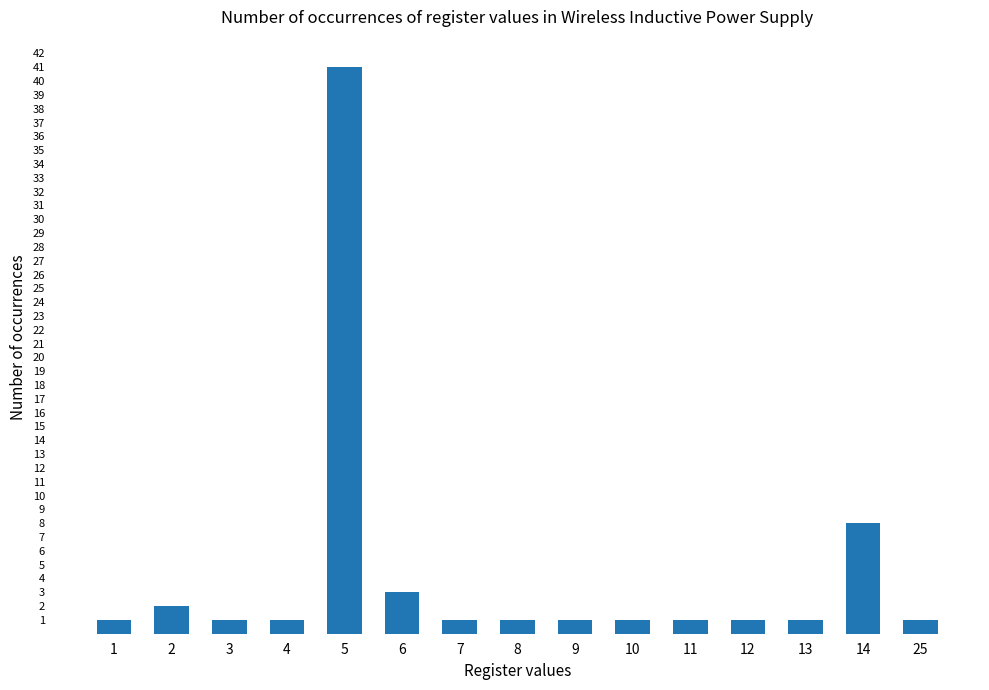

What is the minimum value shown in the chart?

1